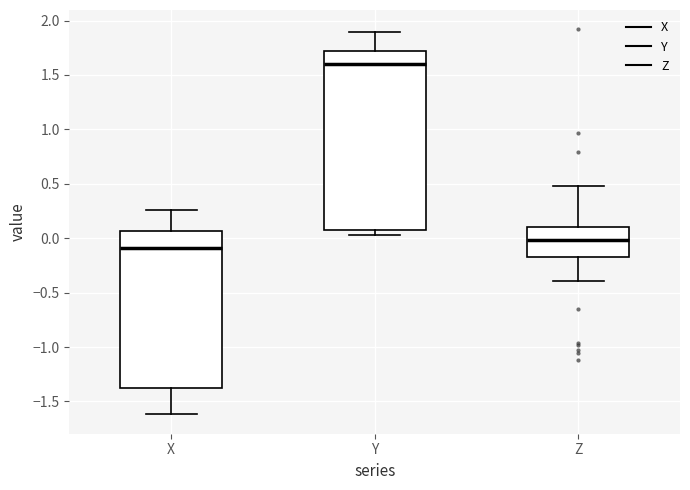

Where is the lower edge of the box for Y on the y-axis? The values are not printed on the chart, so give them approximately, as read against the axis.

0.10